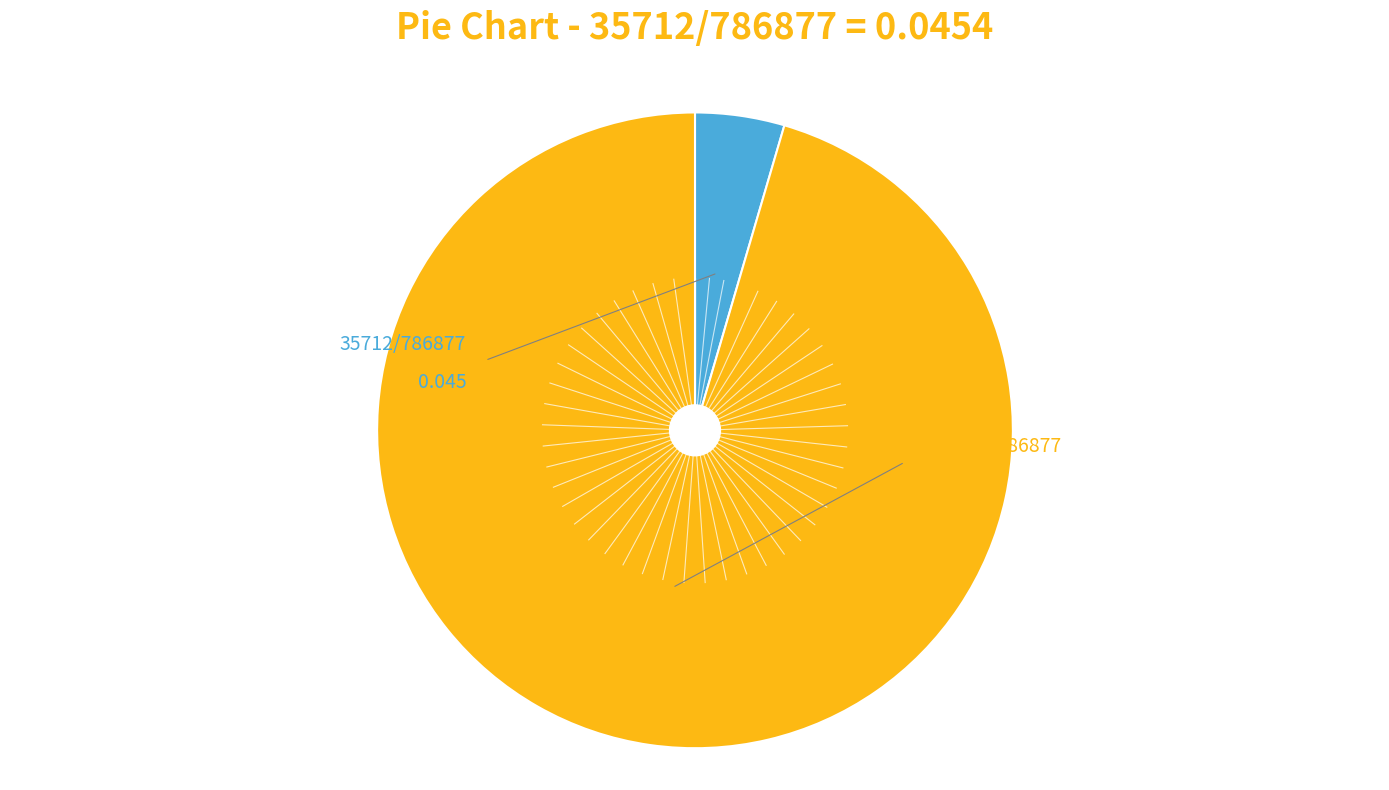

How many slices are in this pie chart?

2